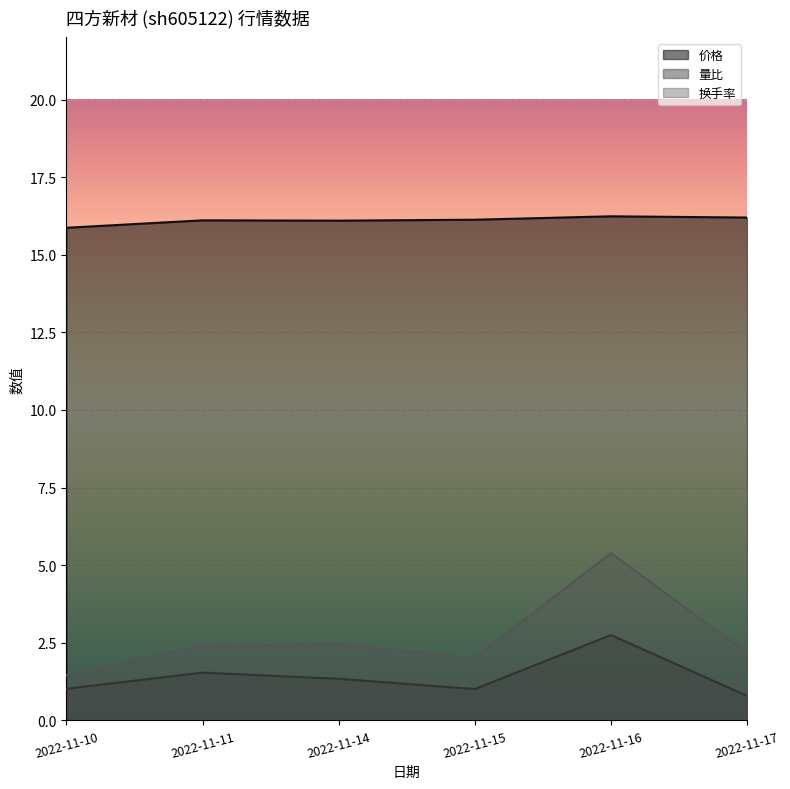

The value of 价格 at 2022-11-17 is 25.8. True or false?

False